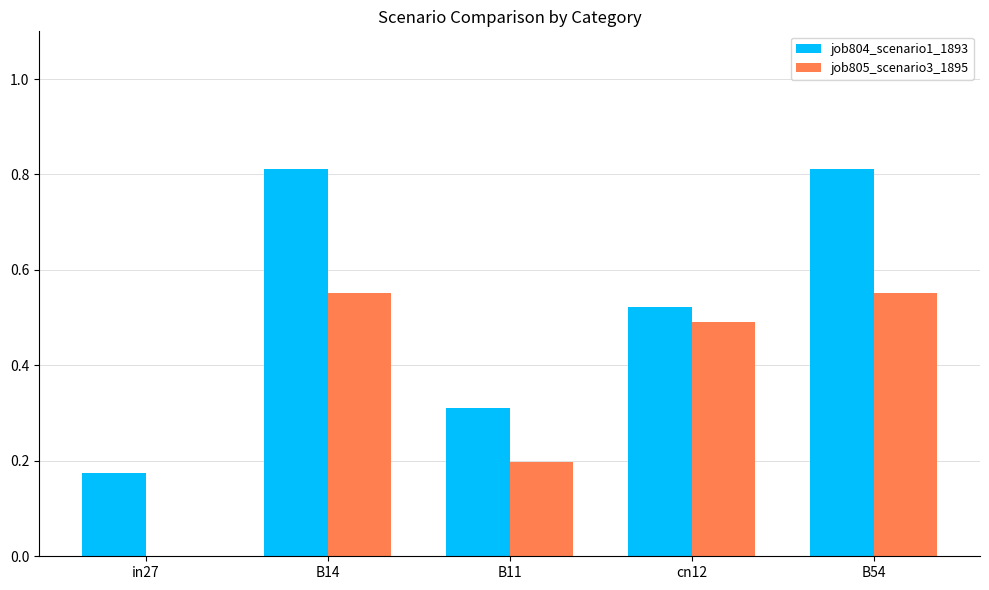

Is it true that job804_scenario1_1893 equals 0.5 at cn12?

True